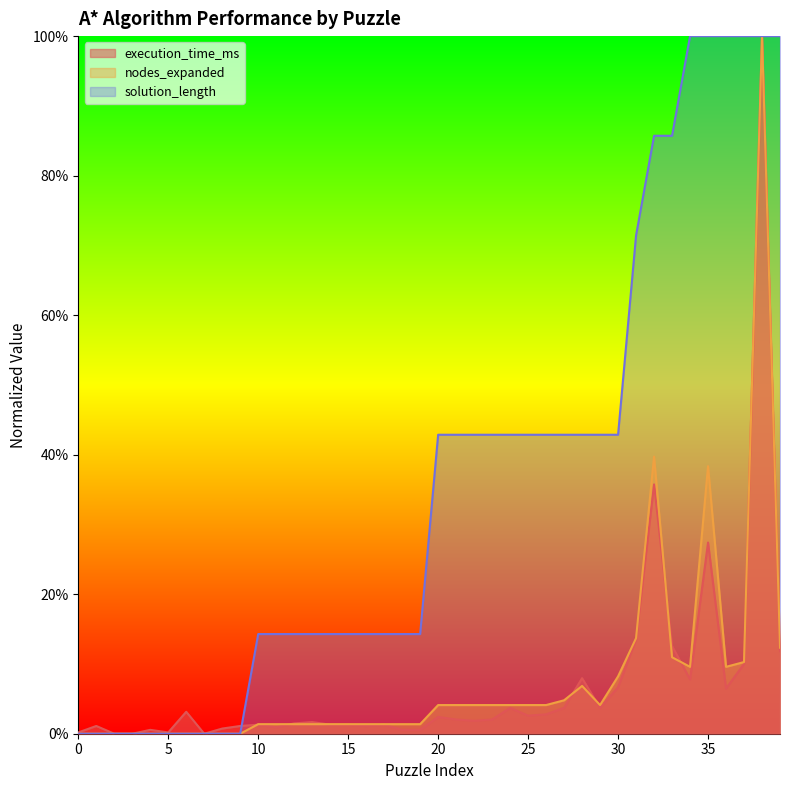

What is the sum of the solution_length values at 31 and 6?

0.7